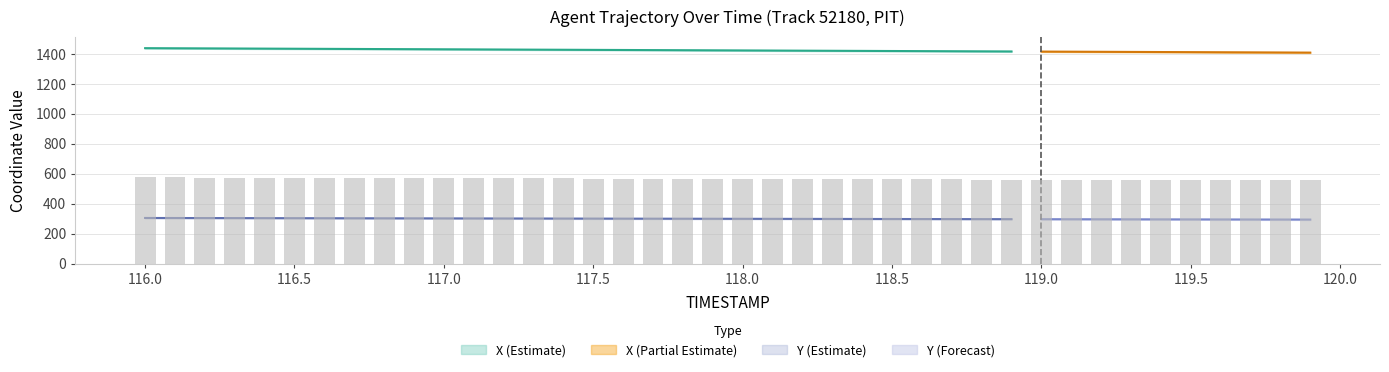

Reading left to right, extract all data points from this chart.

576.0	575.4	574.9	574.4	573.9	573.4	572.8	572.3	571.8	571.3	570.8	570.3	569.7	569.2	568.7	568.2	567.7	567.2	566.6	566.1	565.6	565.1	564.6	564.1	563.5	563.0	562.5	562.0	561.5	561.0	560.5	559.9	559.4	558.9	558.4	557.9	557.4	556.9	556.3	555.8